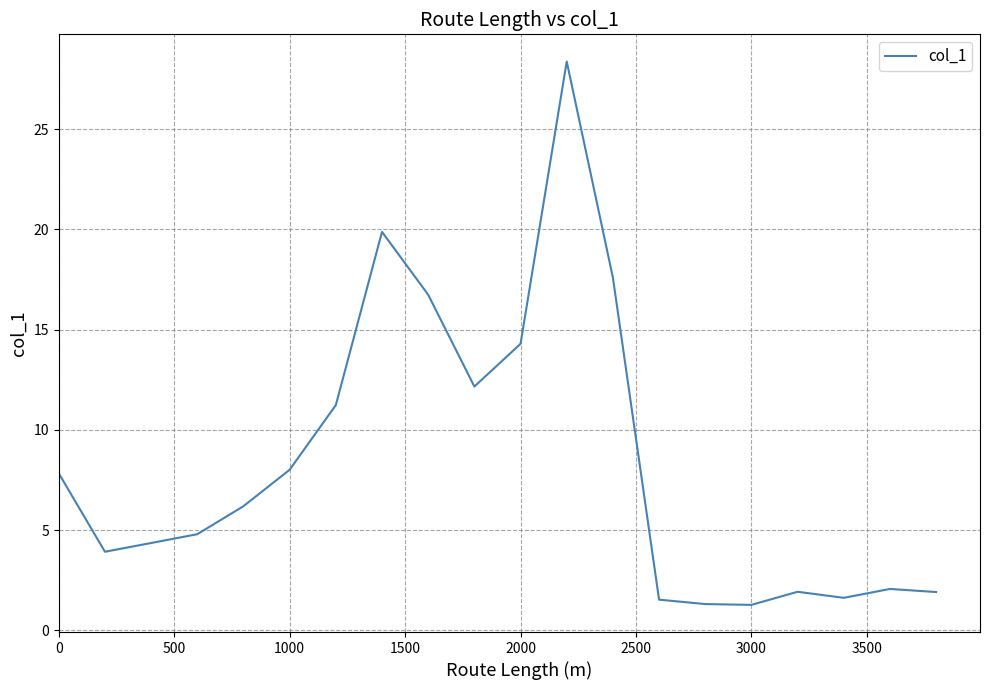

Count the number of data series in this chart.

1